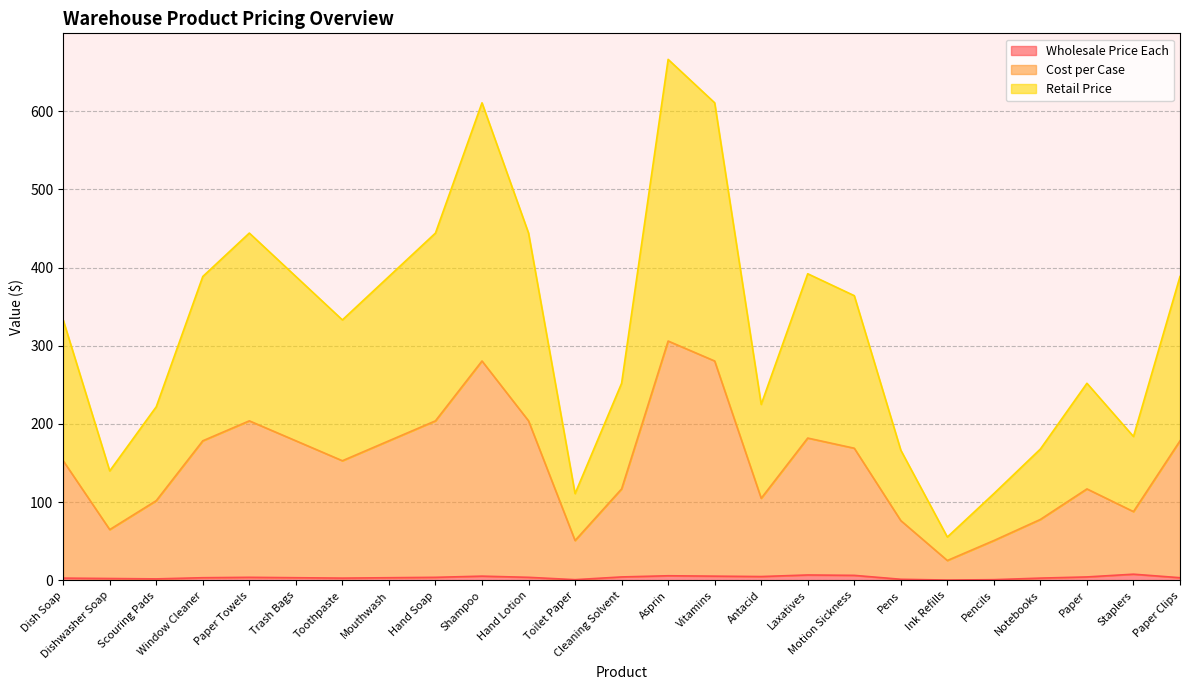

Read the Wholesale Price Each value at Staplers.

8.0